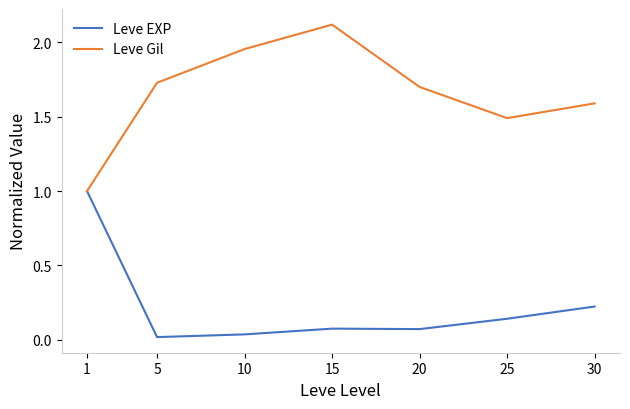

Is the value of Leve EXP at 1 greater than the value of Leve Gil at 10?

No